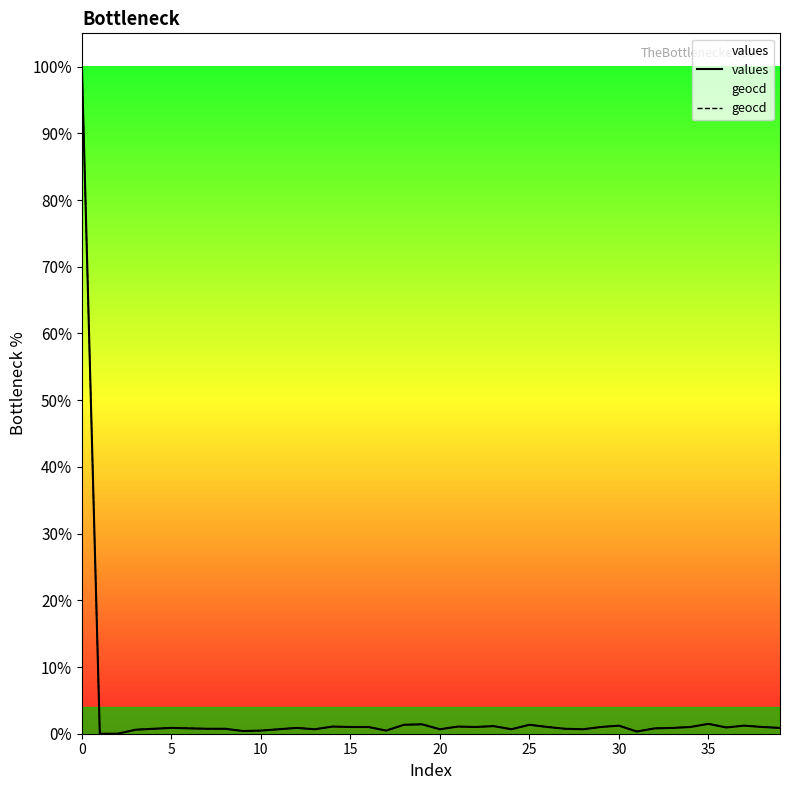

Between 20 and 14, which is larger?

14